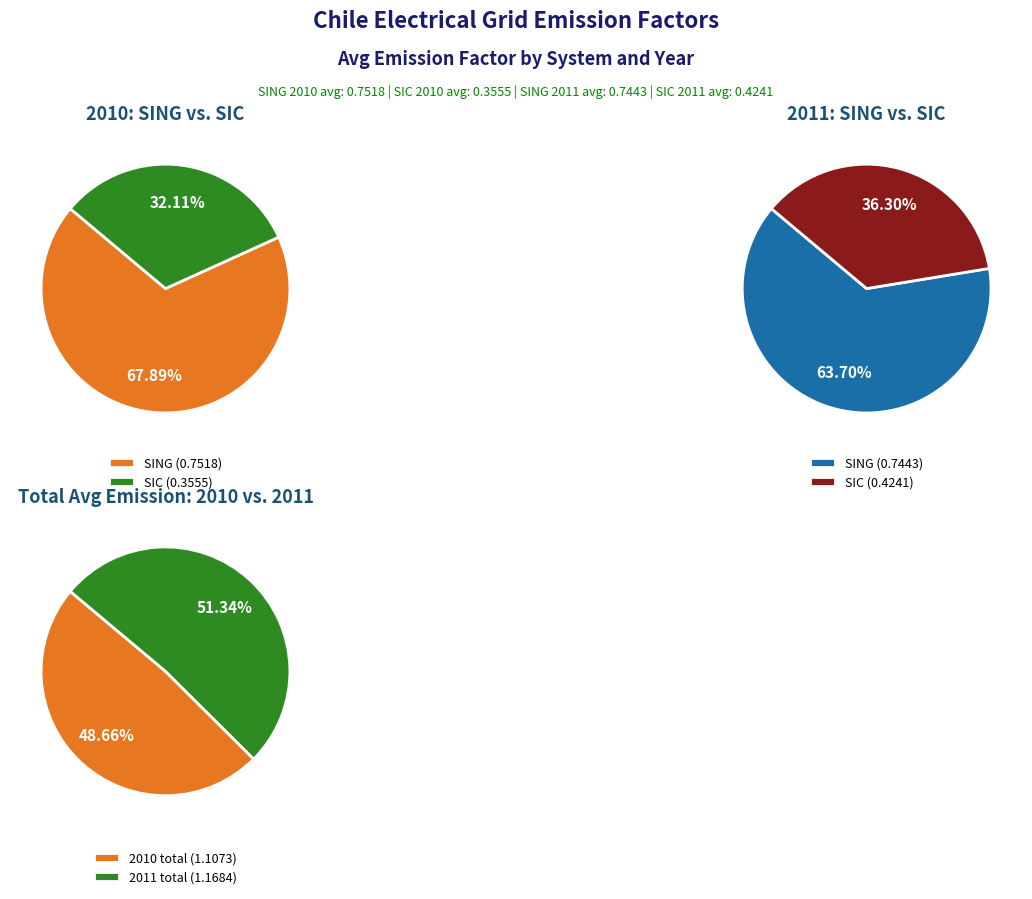

To the nearest percent, what is the difference between the largest and smallest slice percentages?

3%